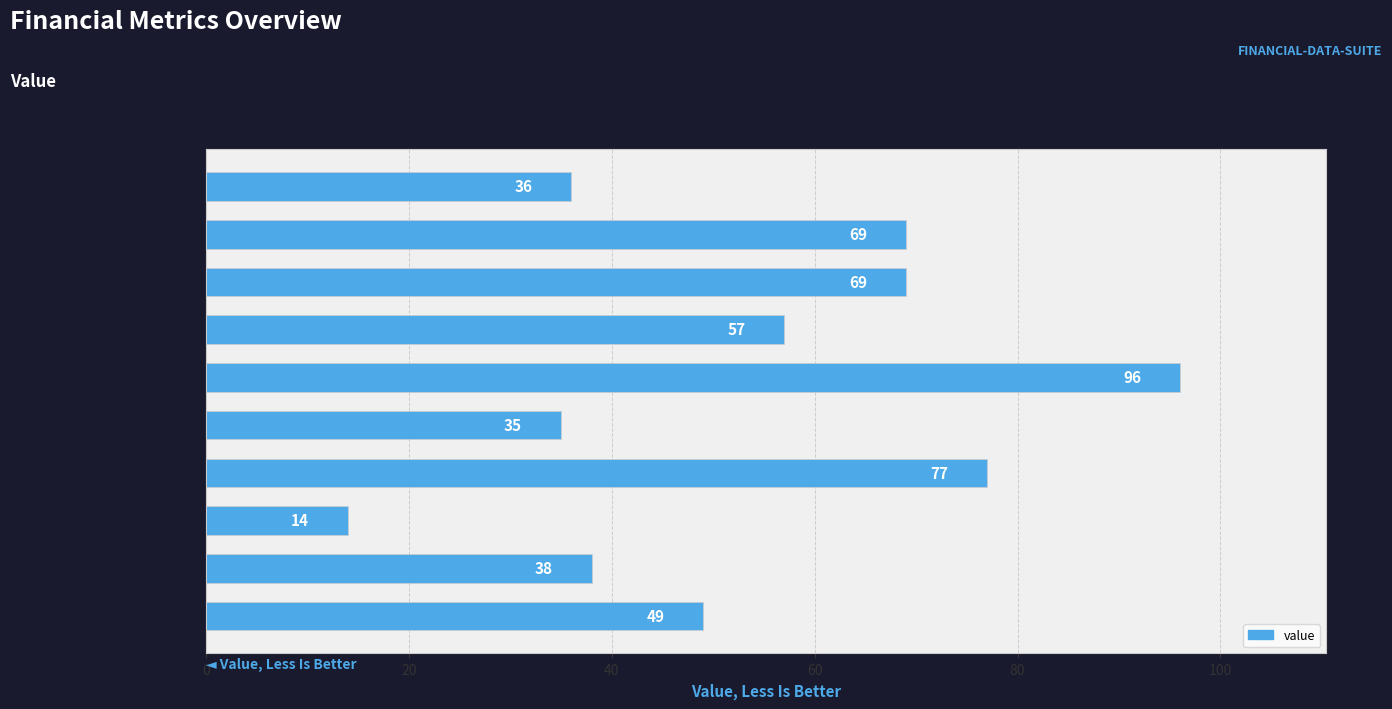

Are the bars grouped side by side (vs. stacked)?

No